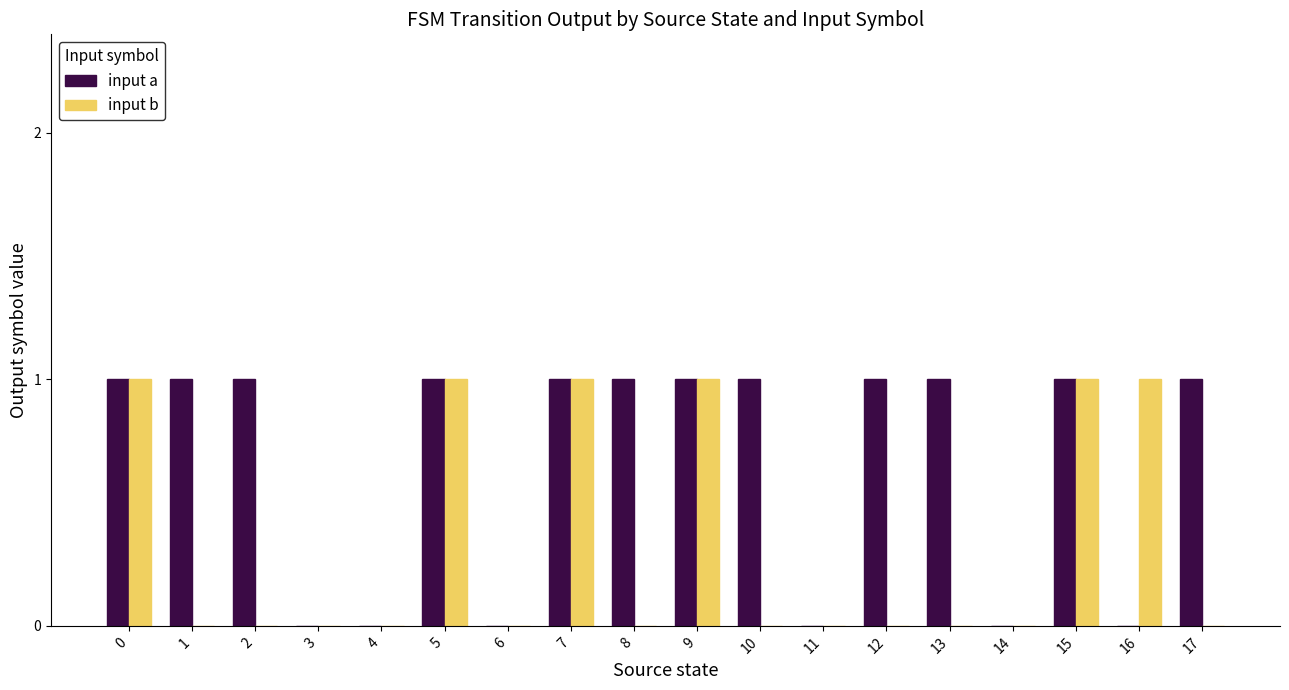

What is the sum of all input a values?

12